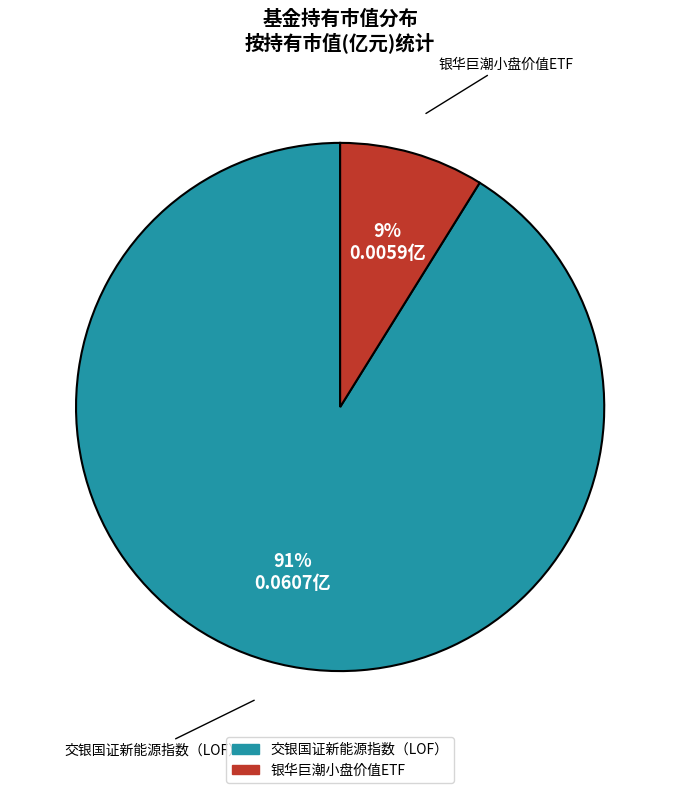

Combined, do 交银国证新能源指数（LOF） and 银华巨潮小盘价值ETF account for over 50%?

Yes